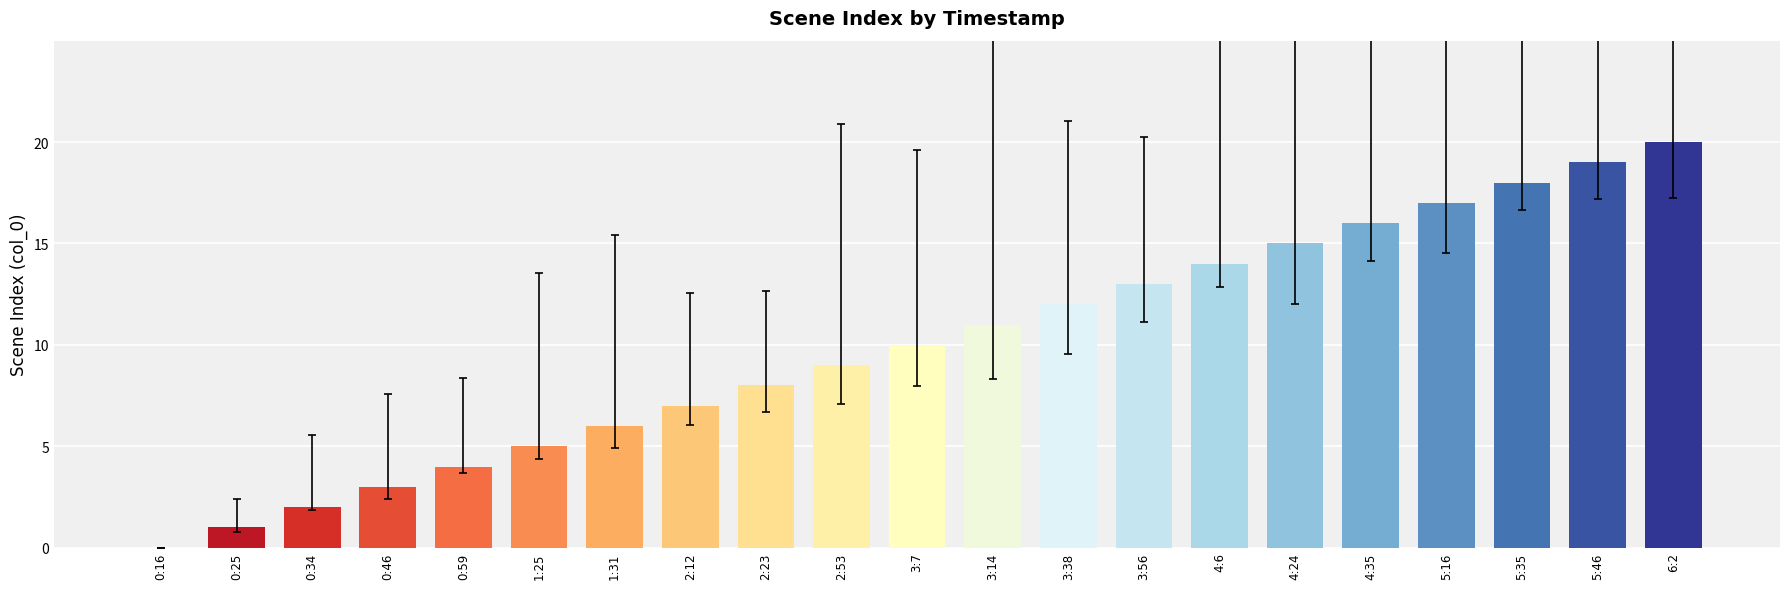

Is it true that the value at 5:16 is 17?

True